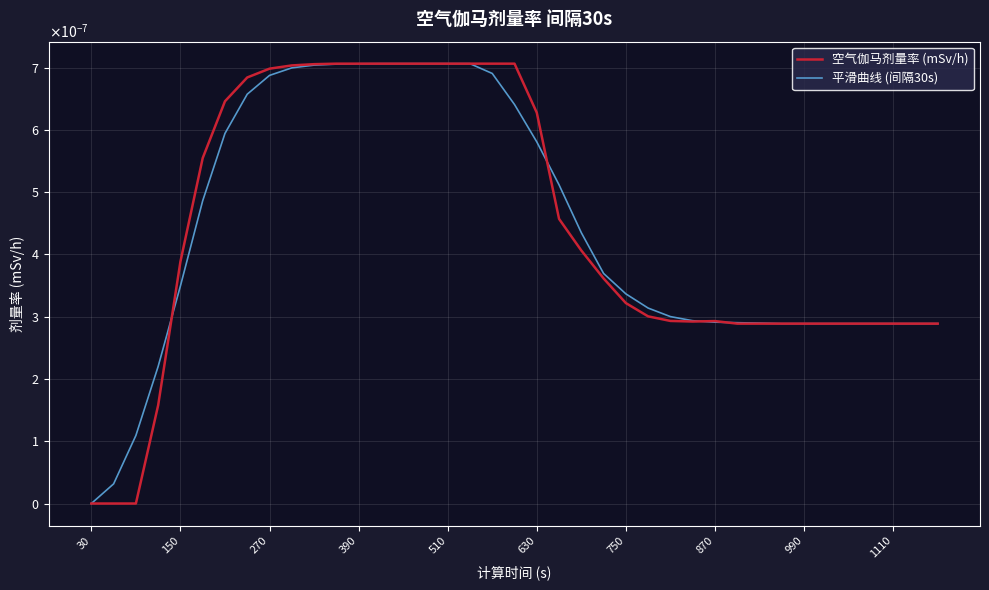

Does the chart display data point markers on the line(s)?

No